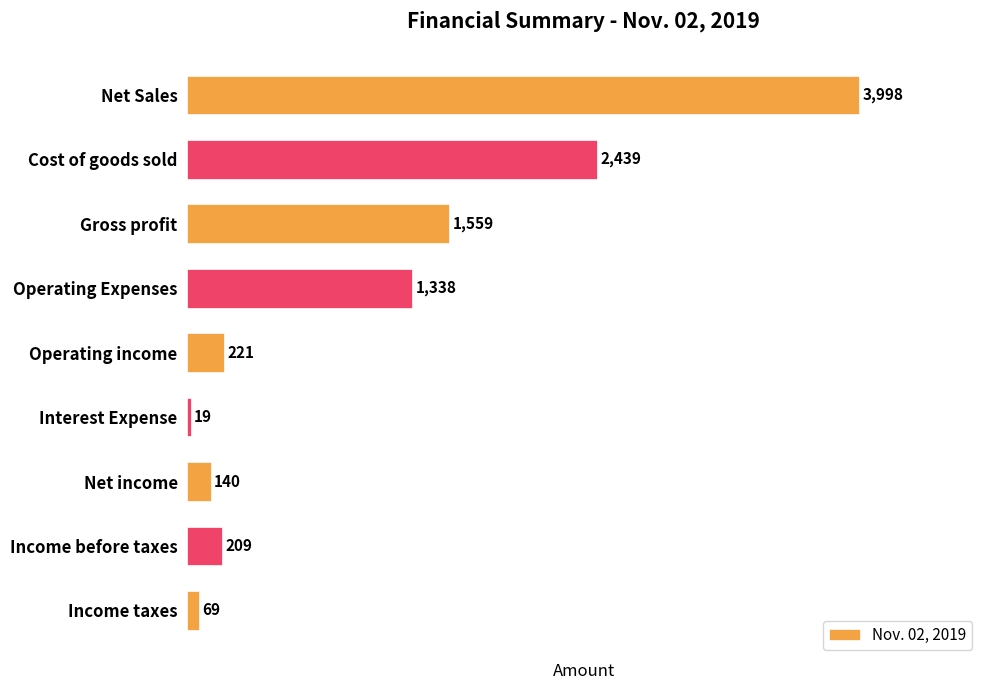

Rank the categories by value from lowest to highest.

Interest Expense, Income taxes, Net income, Income before taxes, Operating income, Operating Expenses, Gross profit, Cost of goods sold, Net Sales